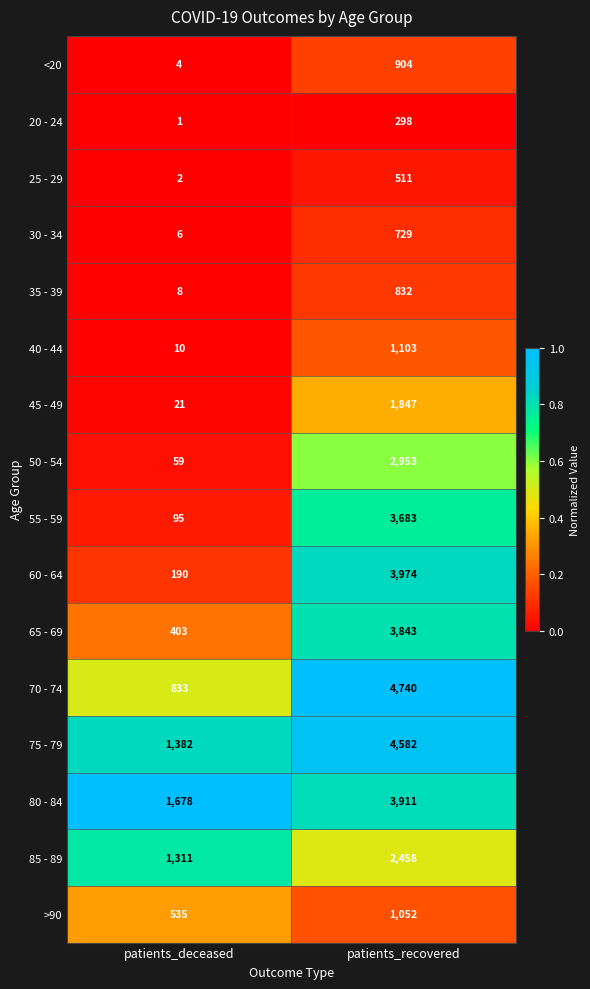

At patients_deceased, list the series in order from smallest to largest.

20 - 24, 25 - 29, <20, 30 - 34, 35 - 39, 40 - 44, 45 - 49, 50 - 54, 55 - 59, 60 - 64, 65 - 69, >90, 70 - 74, 85 - 89, 75 - 79, 80 - 84